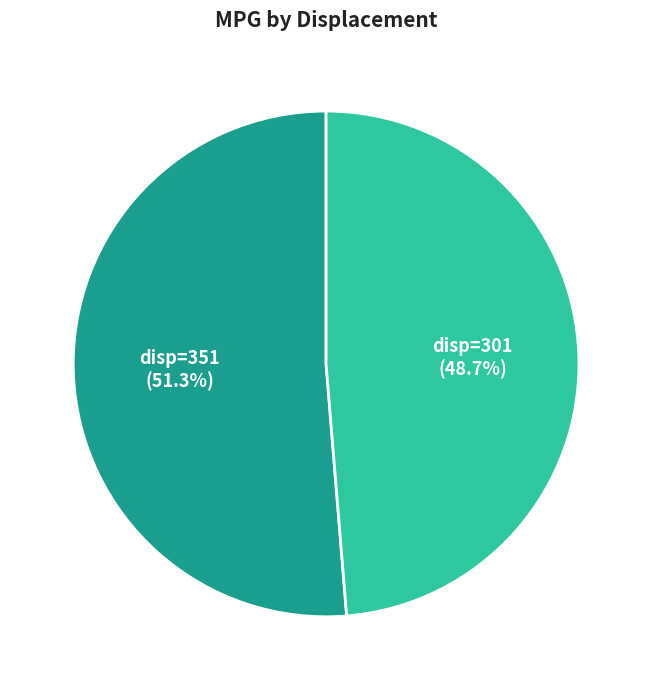

Which has a higher value, disp=301 or disp=351?

disp=351